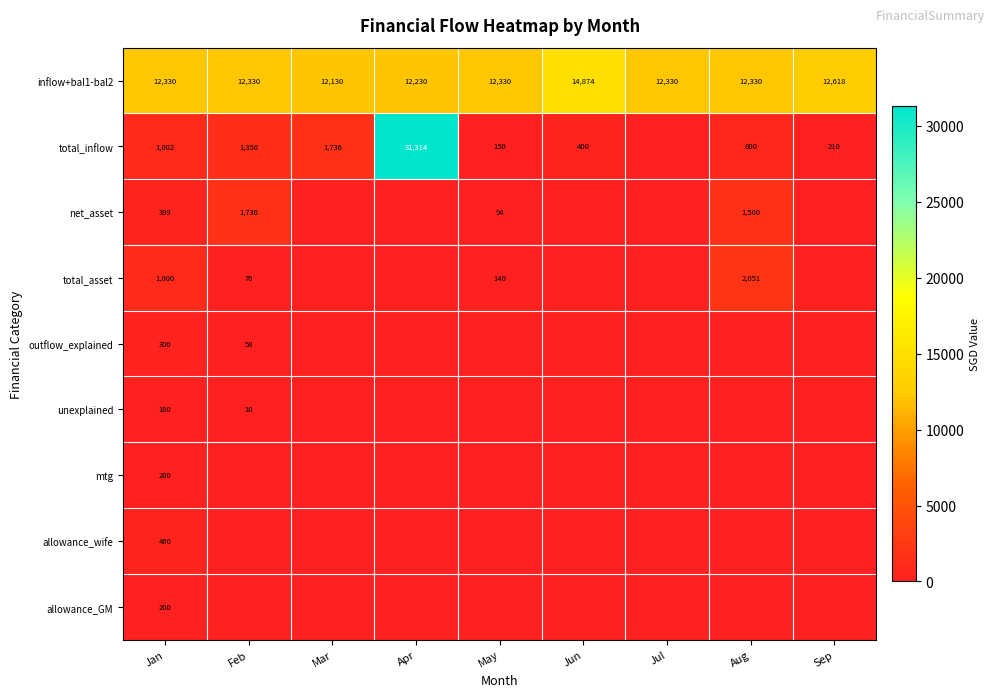

What is the approximate value of inflow+bal1-bal2 at Sep, to the nearest 10?

12620